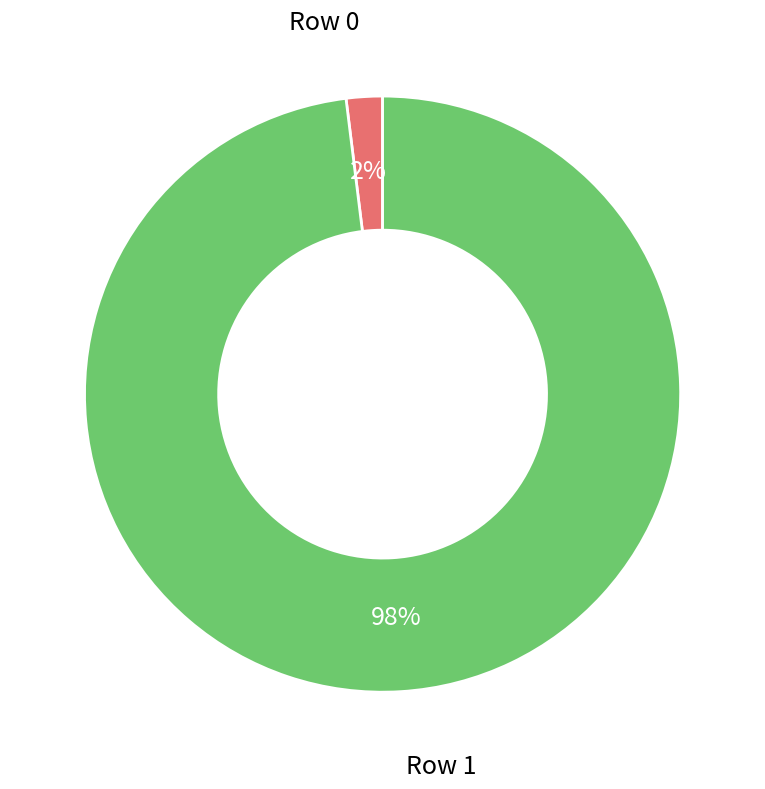

Does any single category account for the majority?

Yes